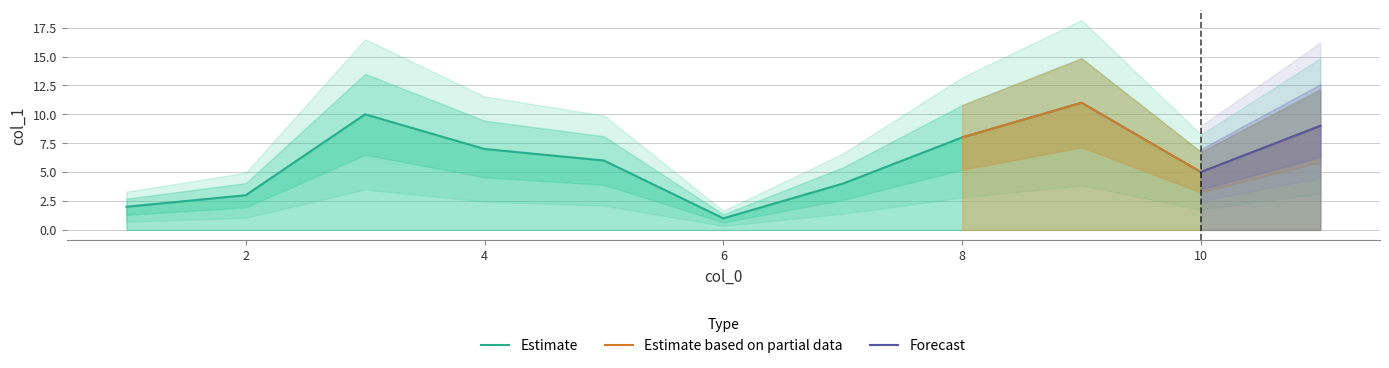

The value at 9 is 14. True or false?

False